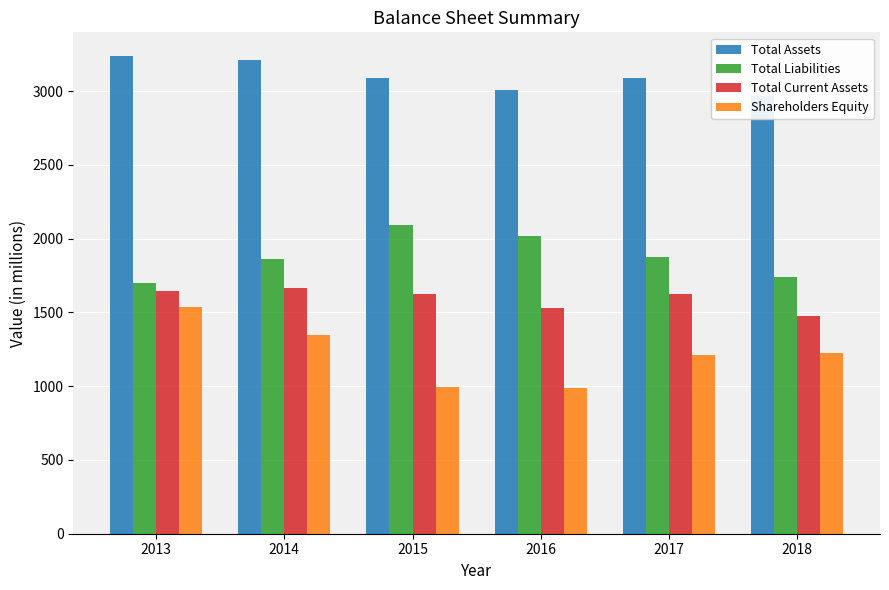

Which series has the largest total across all categories?

Total Assets